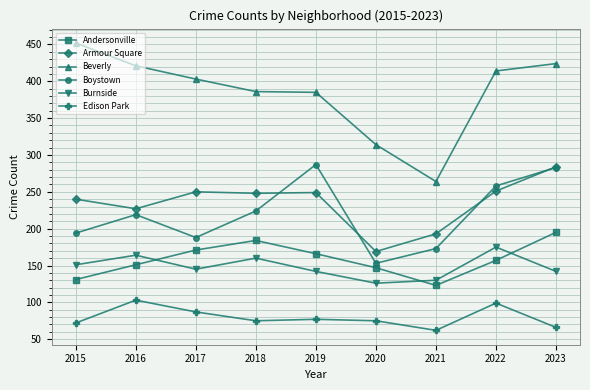

What is the value of the Boystown point at the 1st from the left?

194